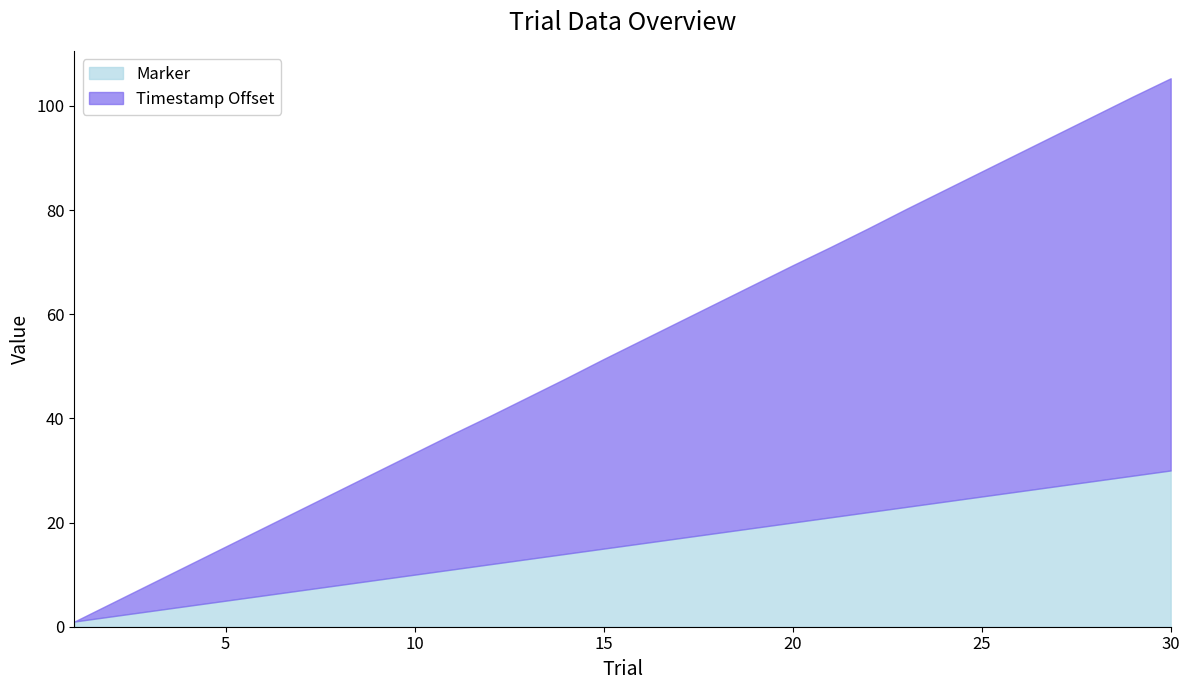

What is the spread (max minus min) of values at 25?

62.4